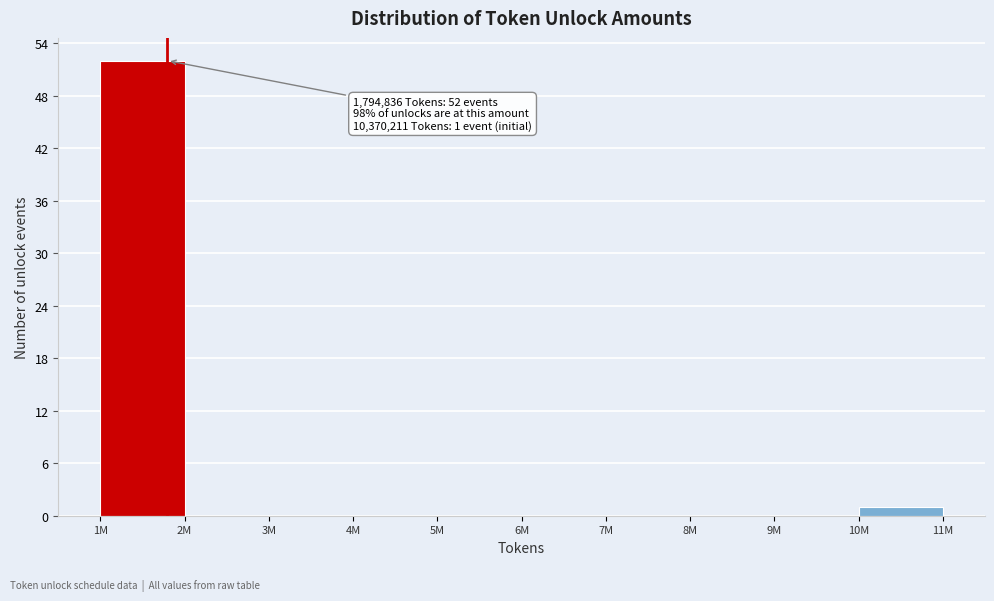

Reading left to right, extract all data points from this chart.

1M=52	2M=0	3M=0	4M=0	5M=0	6M=0	7M=0	8M=0	9M=0	10M=1